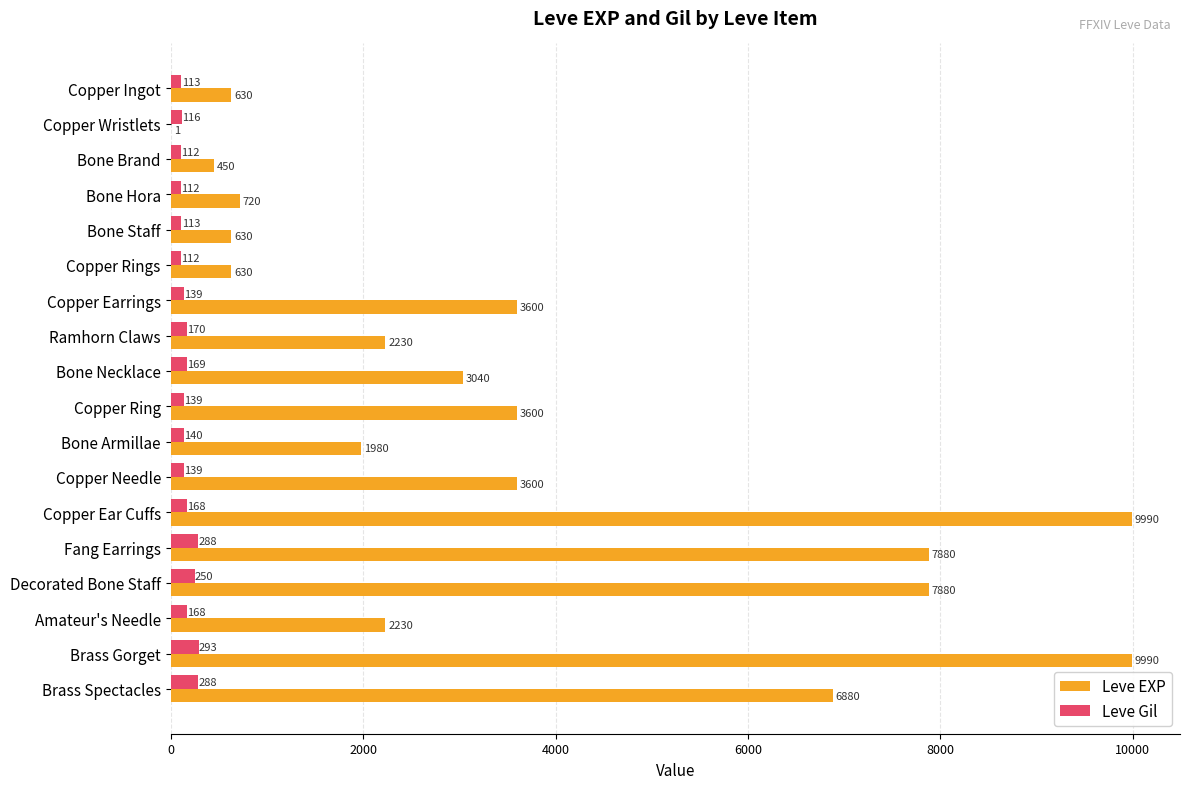

What is the sum of all Leve EXP values?

65961